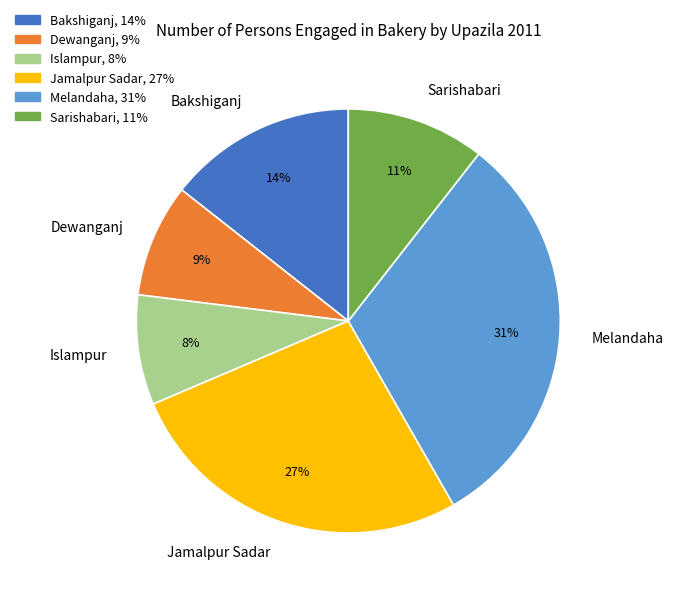

Does Bakshiganj account for over 50% of the chart?

No